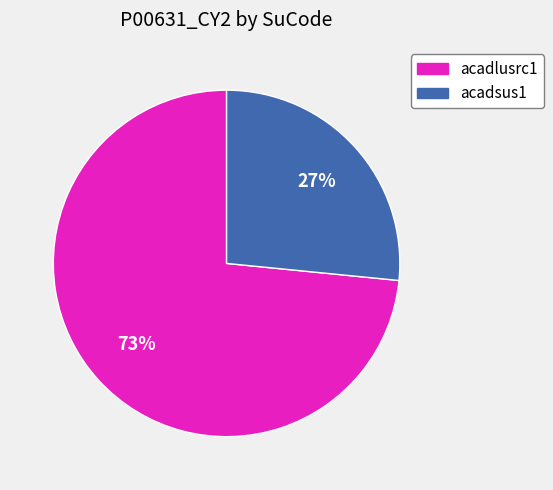

Is there a majority slice in this chart?

Yes